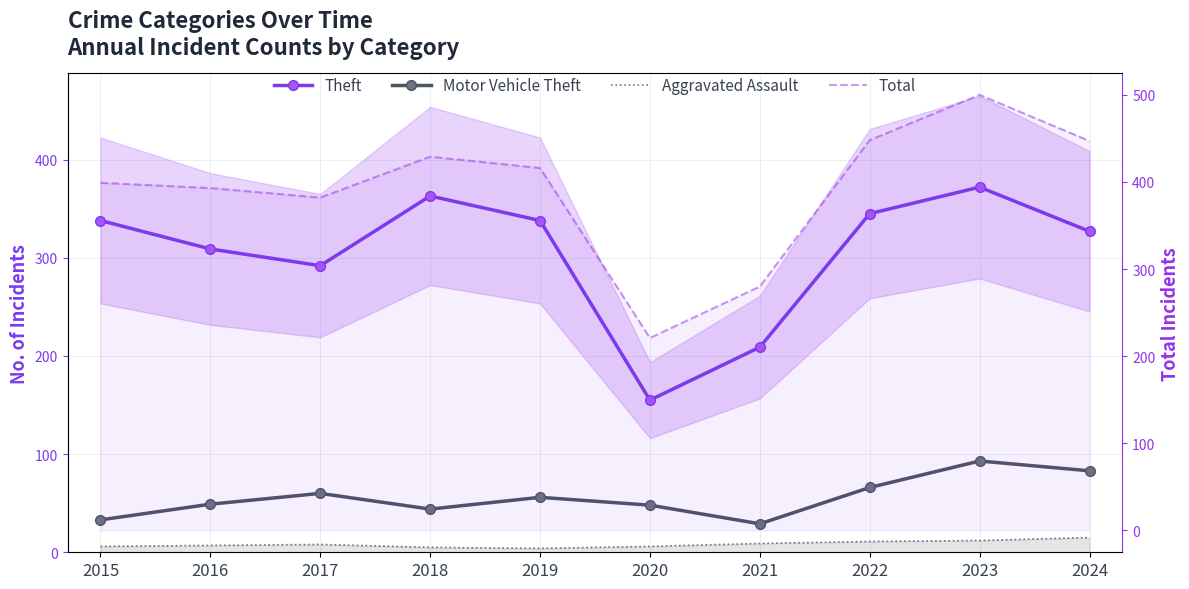

What is the value of the Aggravated Assault point at the 8th from the left?

11